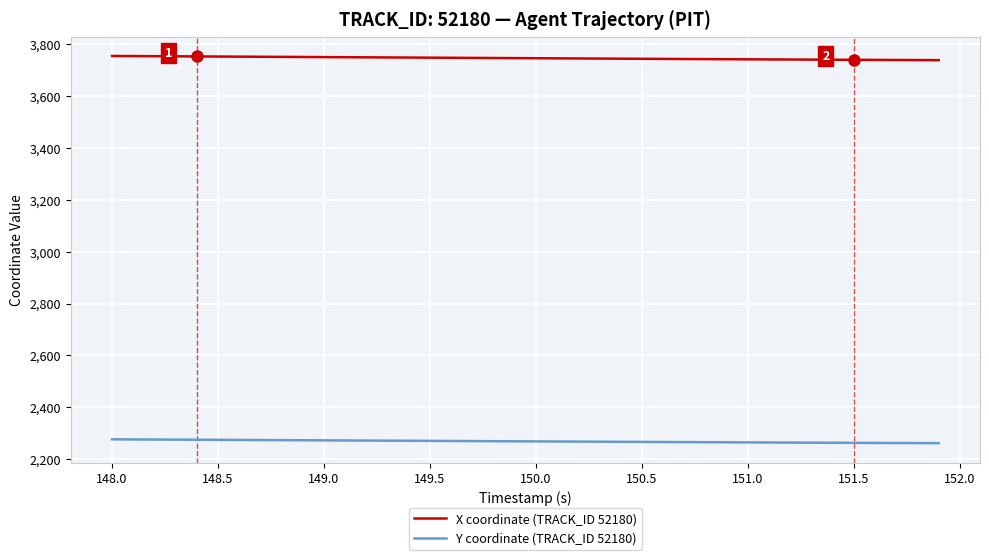

List the series in order of their overall mean, lowest first.

Y coordinate (TRACK_ID 52180), X coordinate (TRACK_ID 52180)